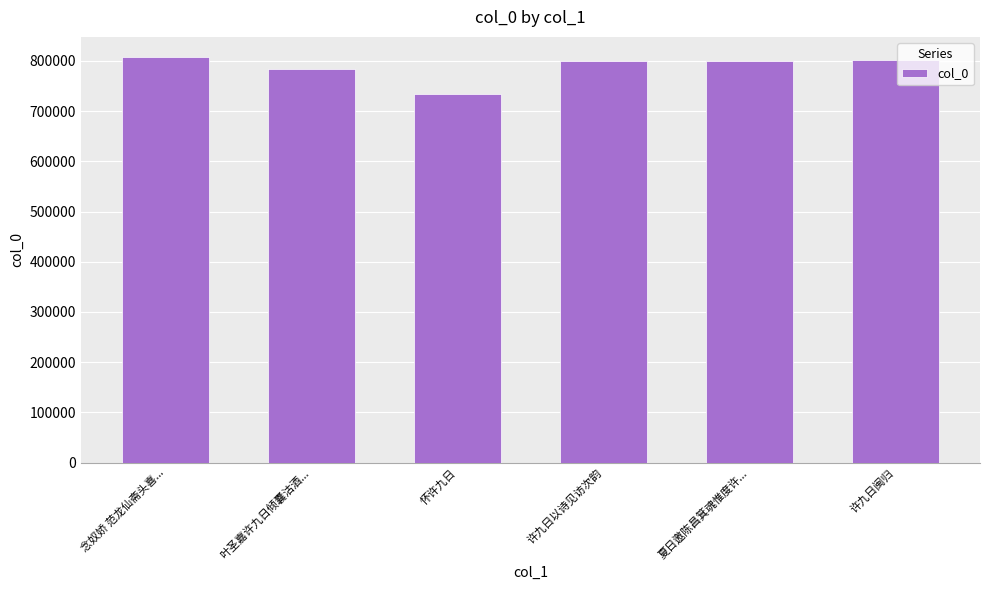

Approximately how many times larger is the value at 许九日闽归 compared to 许九日以诗见访次韵?

1.0